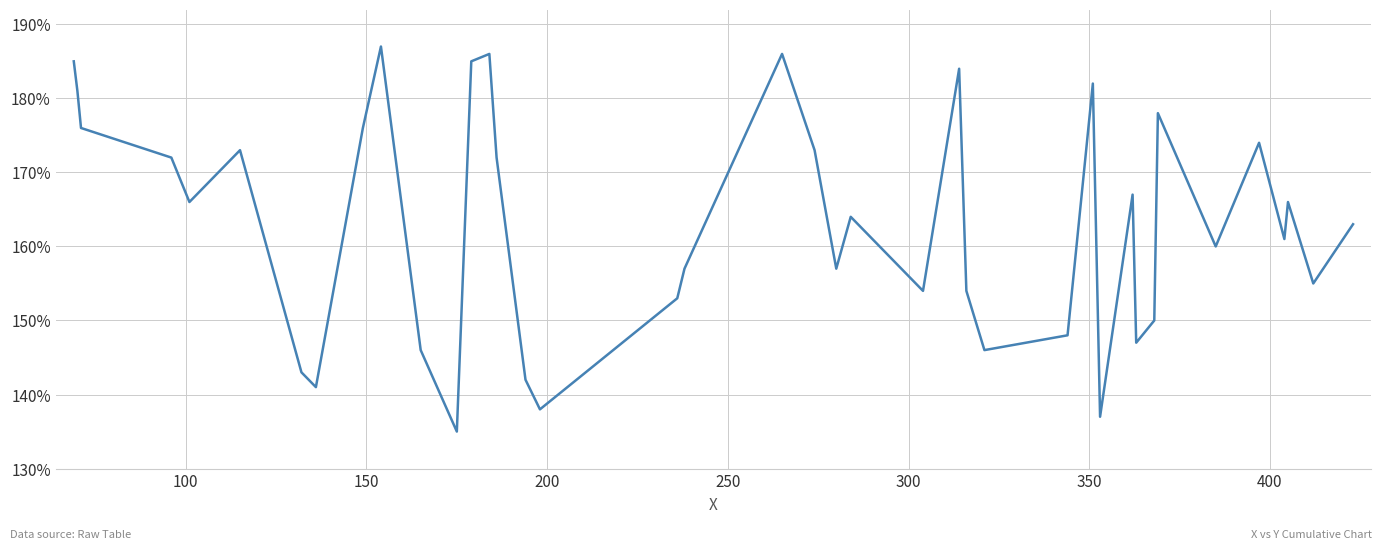

What is the minimum value shown in the chart?

135